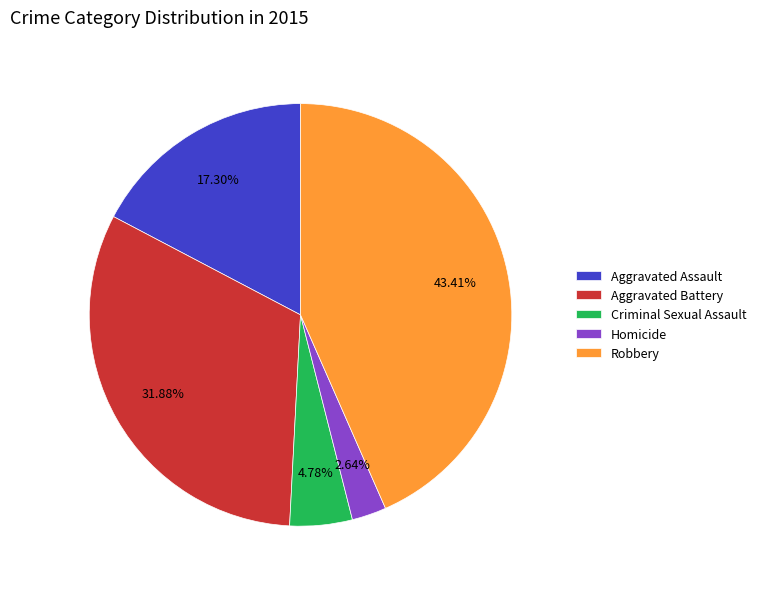

To the nearest percent, what is the difference between the Aggravated Battery and Homicide slice percentages?

29%